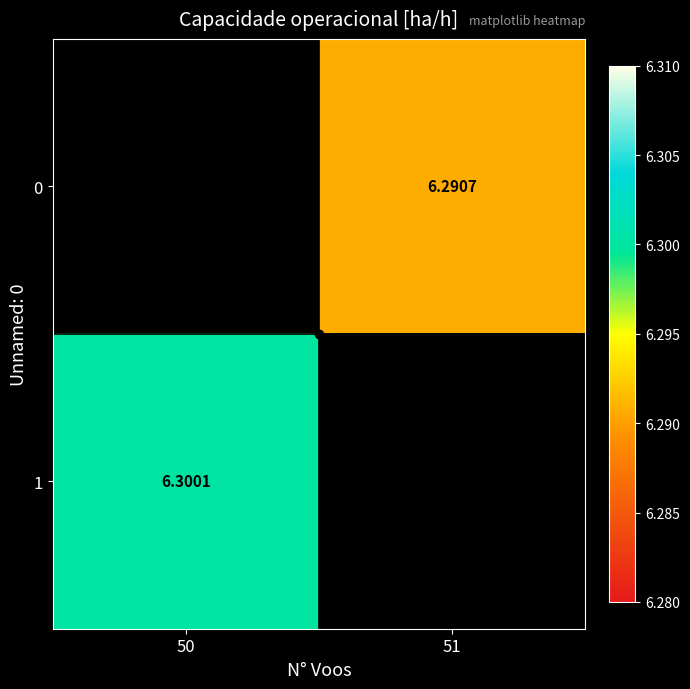

Is the value of 0 at 51 greater than the value of 1 at 50?

No